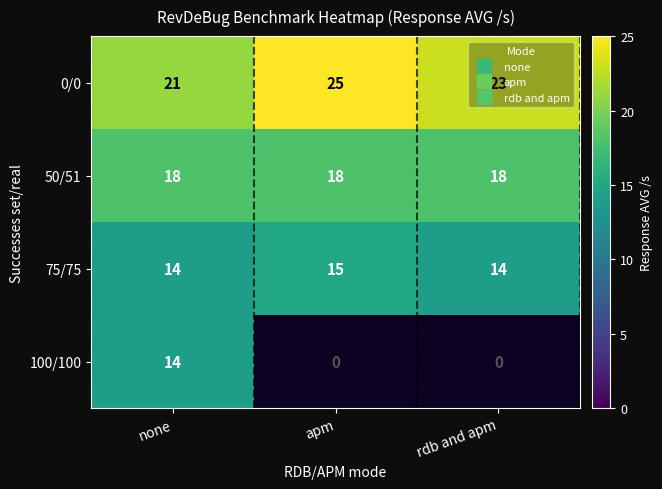

How many values in the 75/75 series exceed 14?

1